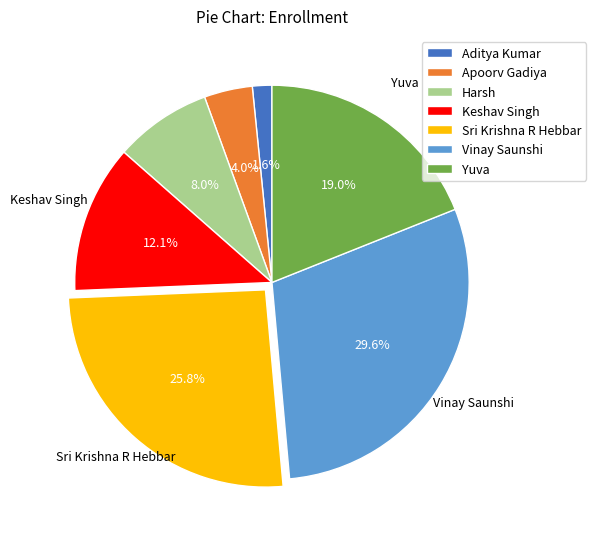

How many segments does this pie chart have?

7